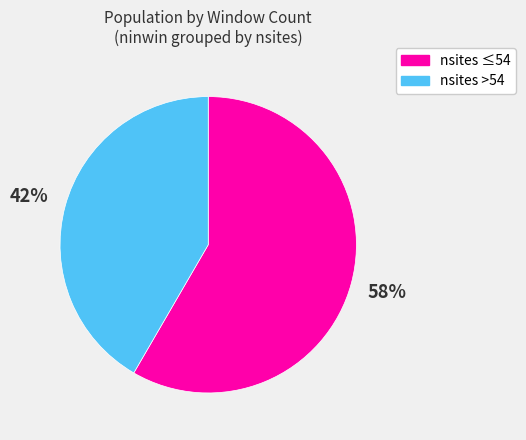

Is there a majority slice in this chart?

Yes